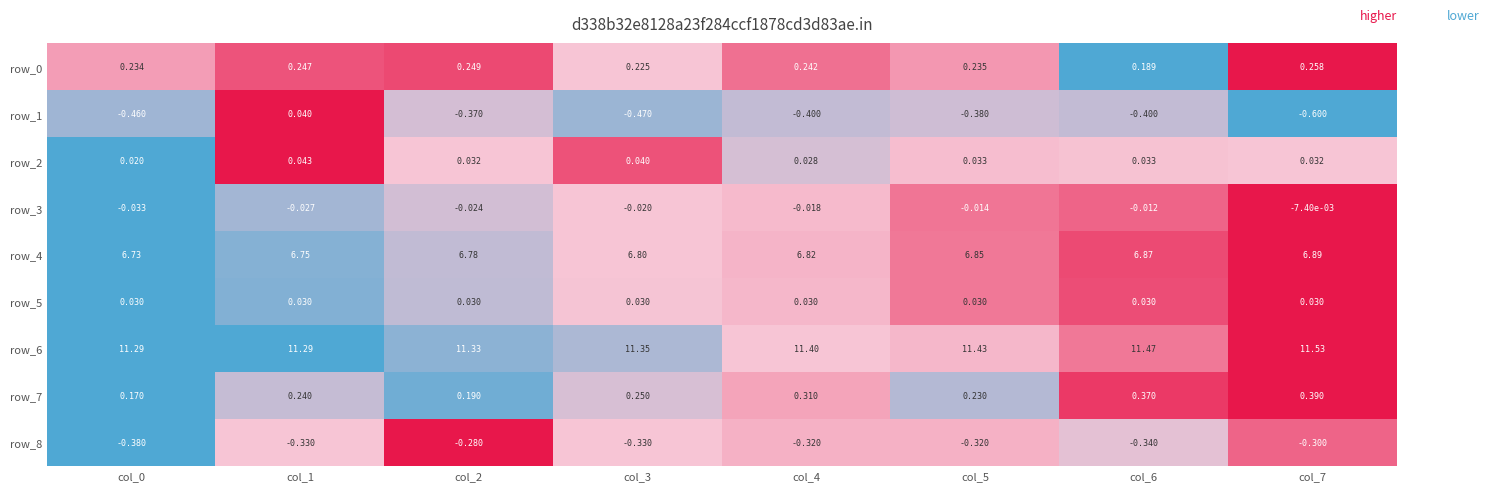

What is the total value across all series at col_5?

18.1